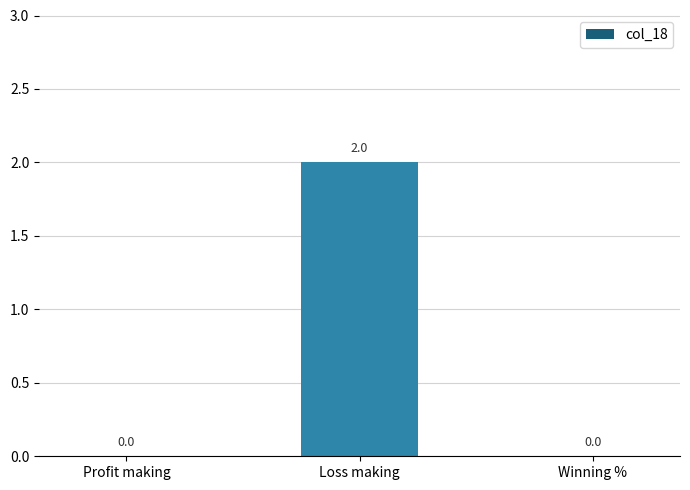

What value does the data have at Loss making?

2